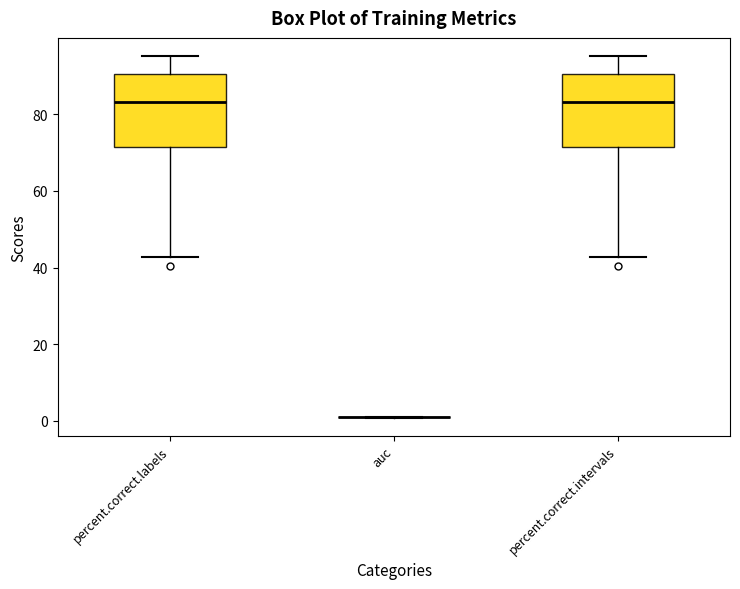

Reading left to right, transcribe this box plot: for each box, give where its median line is, the range the box spans, and where its two whiskers end, as read against the y-axis. The values are not printed on the chart, so give them approximately, as read against the axis.

percent.correct.labels: median 84, box 72 to 90, whiskers 42 to 96
auc: box collapsed to a line at 2, whiskers 0 to 2
percent.correct.intervals: median 84, box 72 to 90, whiskers 42 to 96